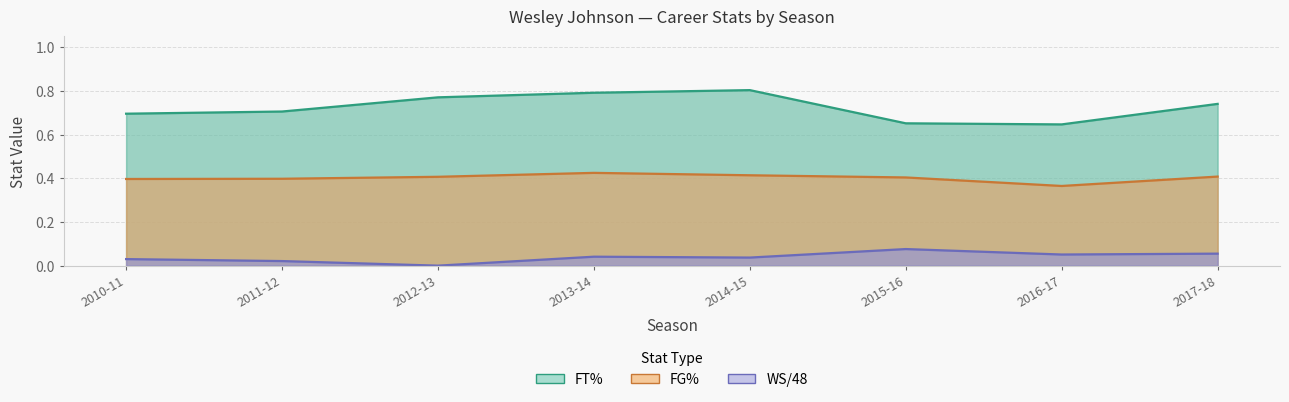

Which series has the largest total across all categories?

FT%